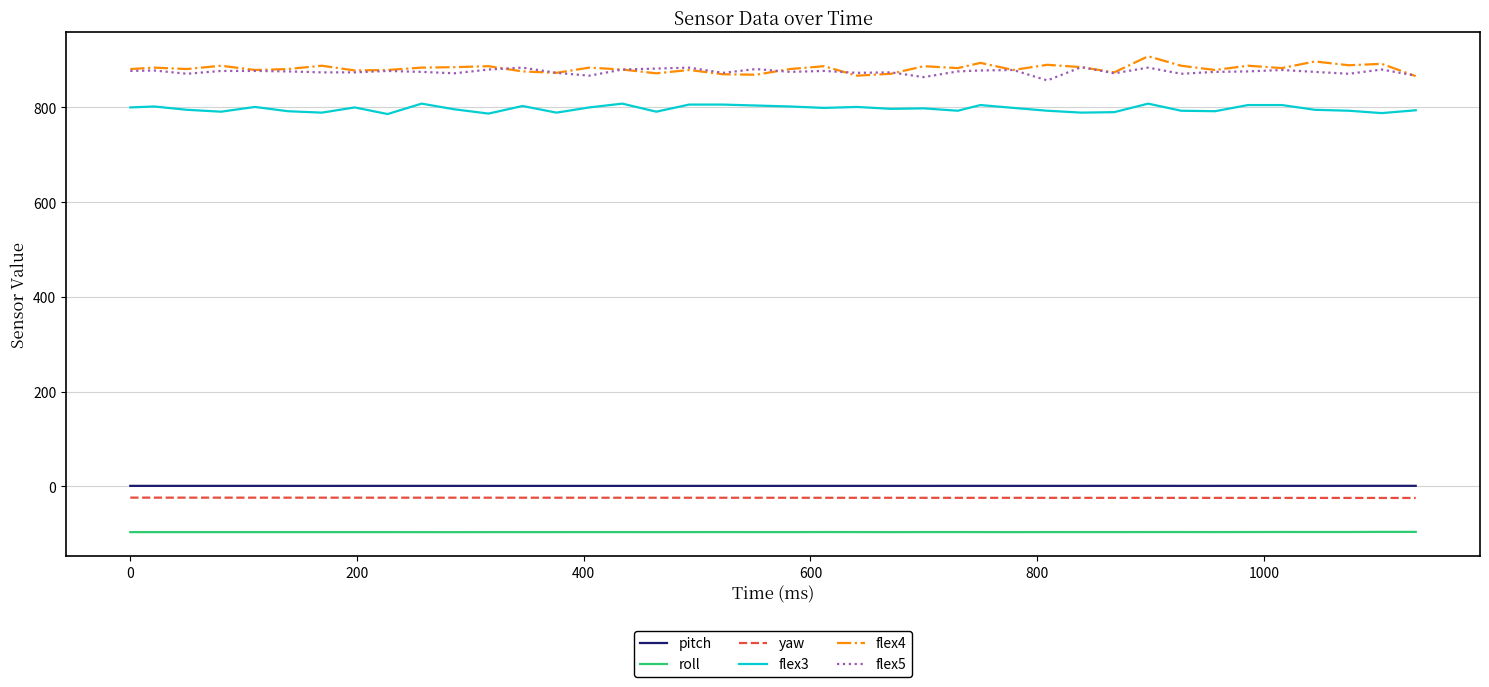

What is the greatest value displayed?

908.0